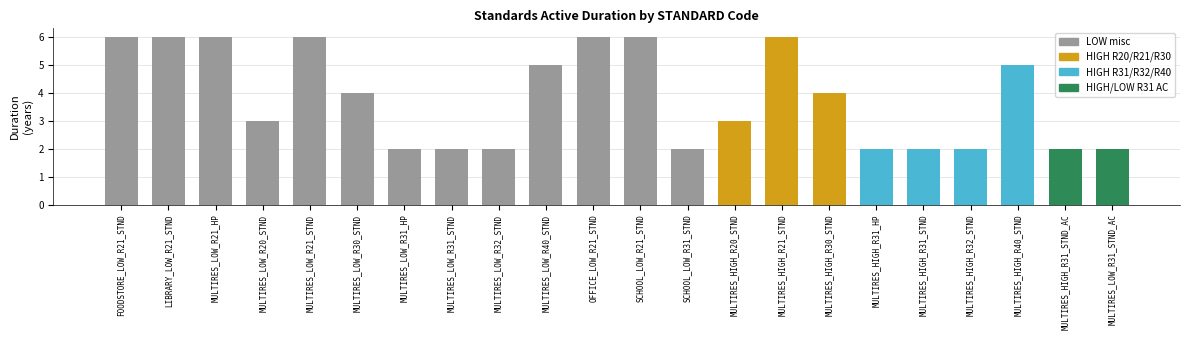

Between LIBRARY_LOW_R21_STND and MULTIRES_LOW_R40_STND, which is larger?

LIBRARY_LOW_R21_STND